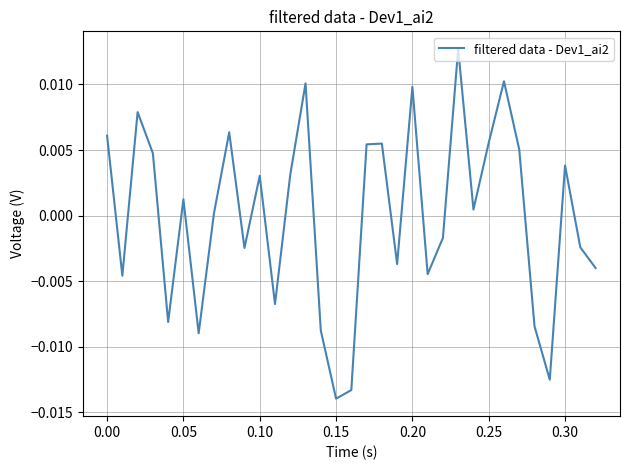

How many lines are shown in the chart?

1